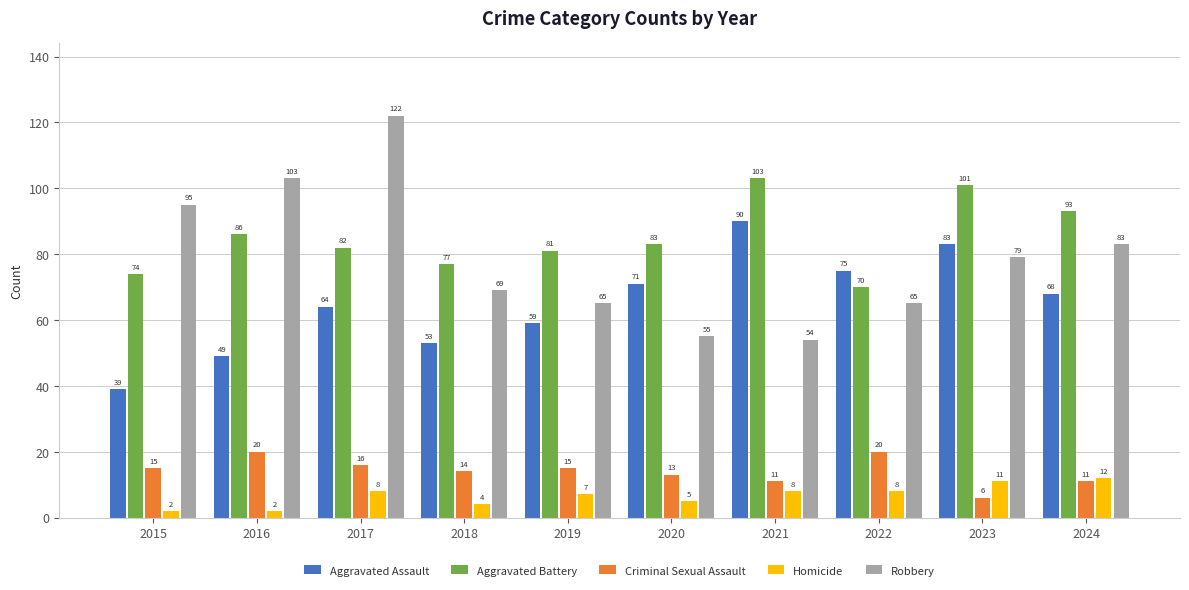

Where is Aggravated Battery nearest to the value 86?

2016